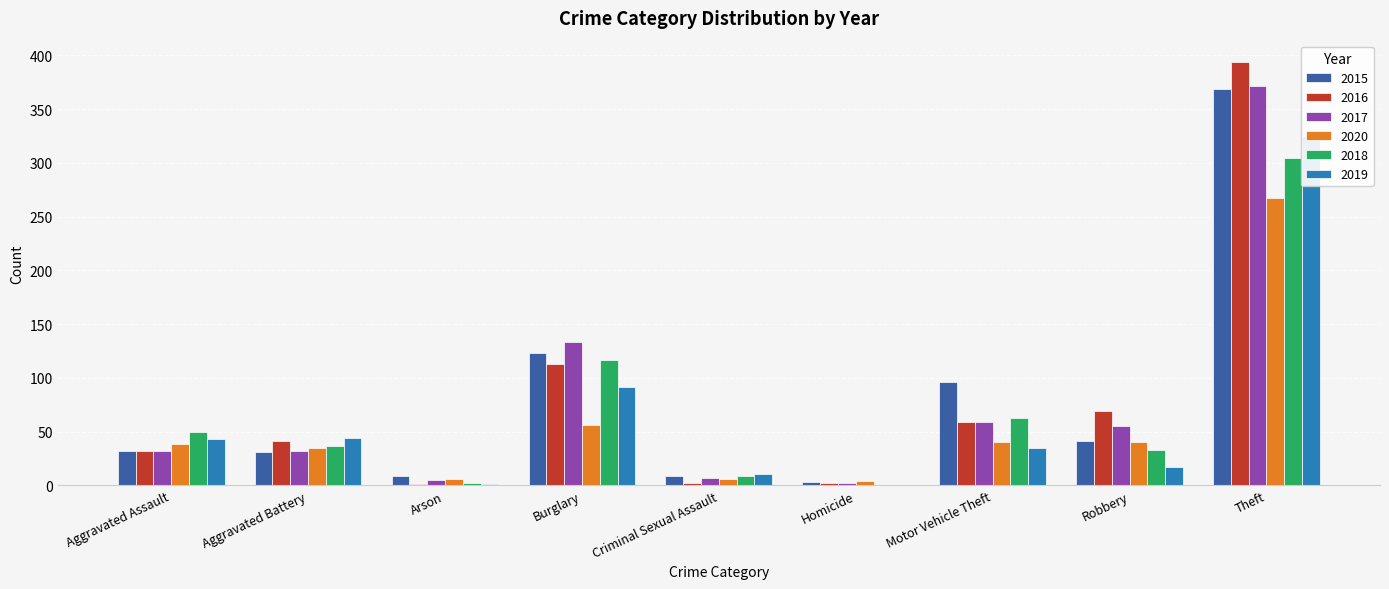

The 2018 series shows 117 at Burglary. True or false?

True